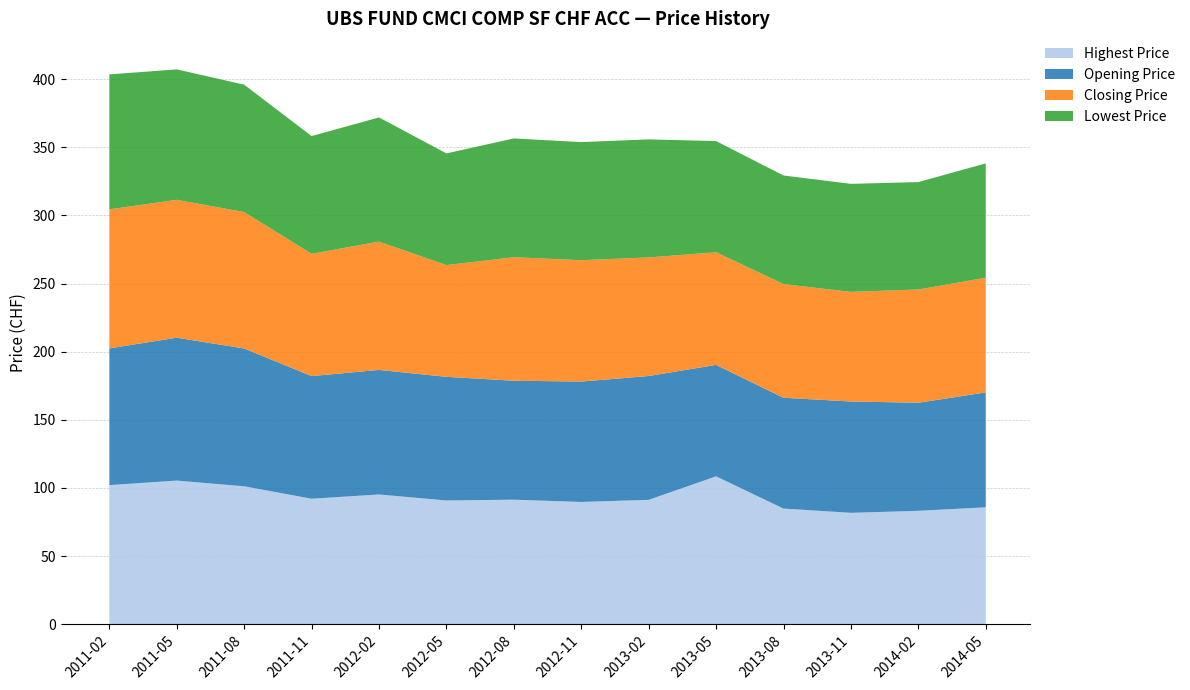

Reading right to left, what are all the values shown in this chart?

Highest Price: 2014-05=85.8	2014-02=83.2	2013-11=81.7	2013-08=84.8	2013-05=108.5	2013-02=91.2	2012-11=89.7	2012-08=91.4	2012-05=90.8	2012-02=95.2	2011-11=92.1	2011-08=101.2	2011-05=105.4	2011-02=102.0
Opening Price: 2014-05=84.3	2014-02=79.3	2013-11=81.7	2013-08=81.3	2013-05=81.8	2013-02=90.9	2012-11=88.4	2012-08=87.3	2012-05=90.8	2012-02=91.4	2011-11=90.0	2011-08=101.2	2011-05=104.9	2011-02=100.4
Closing Price: 2014-05=84.2	2014-02=83.1	2013-11=80.5	2013-08=83.4	2013-05=82.7	2013-02=87.1	2012-11=89.1	2012-08=90.7	2012-05=82.0	2012-02=94.2	2011-11=89.8	2011-08=100.1	2011-05=101.2	2011-02=102.0
Lowest Price: 2014-05=83.9	2014-02=78.8	2013-11=79.3	2013-08=79.7	2013-05=81.6	2013-02=86.6	2012-11=86.7	2012-08=87.2	2012-05=82.0	2012-02=91.1	2011-11=86.4	2011-08=93.5	2011-05=95.7	2011-02=99.1